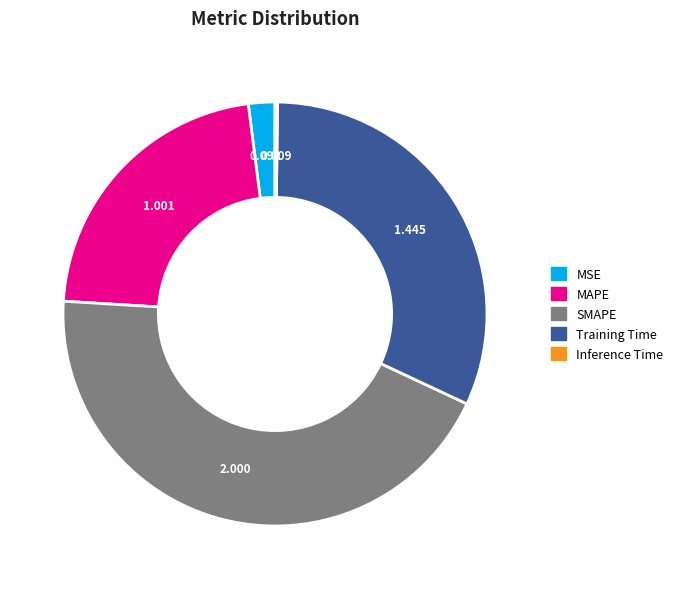

Between MSE and SMAPE, which is larger?

SMAPE